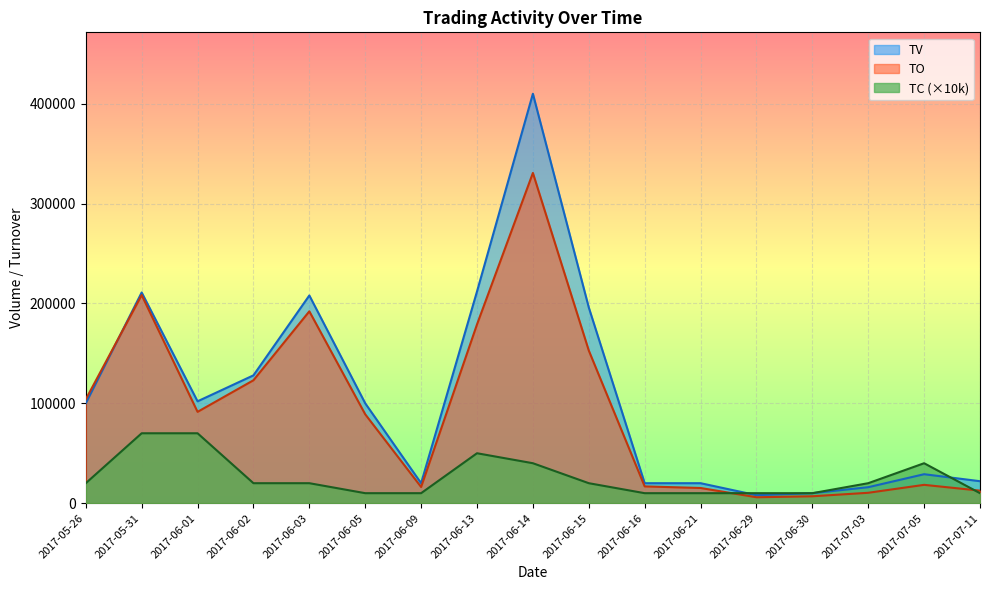

Rank the series by their maximum value, from highest to lowest.

TV, TO, TC (×10k)